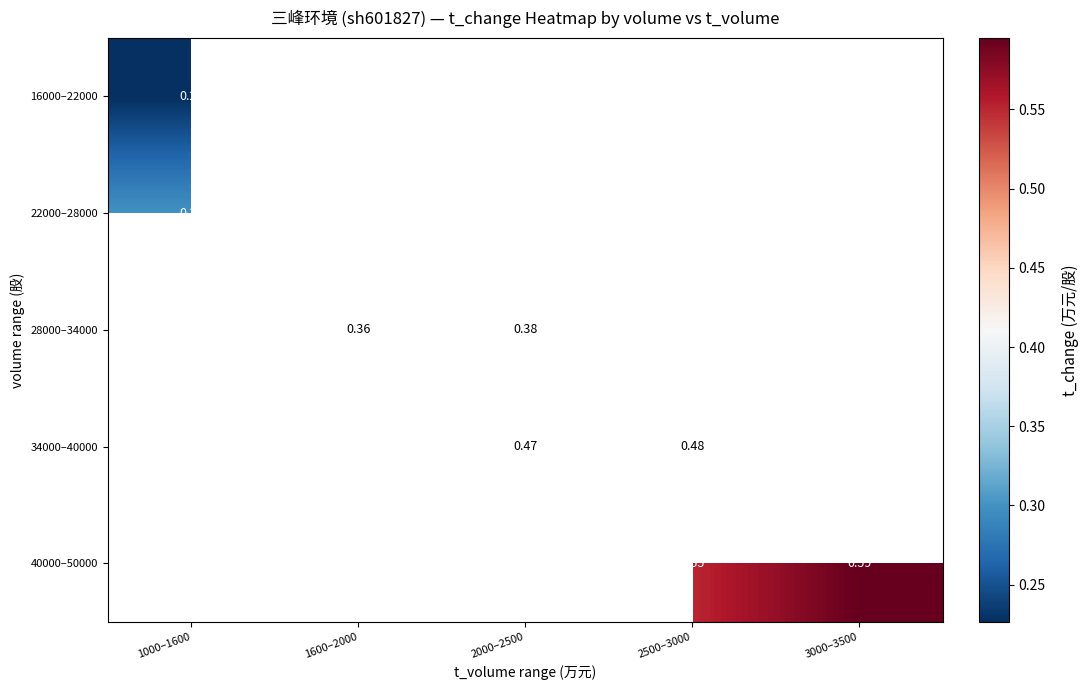

Is the value of 16000–22000 at 1000–1600 greater than the value of 34000–40000 at 2500–3000?

No